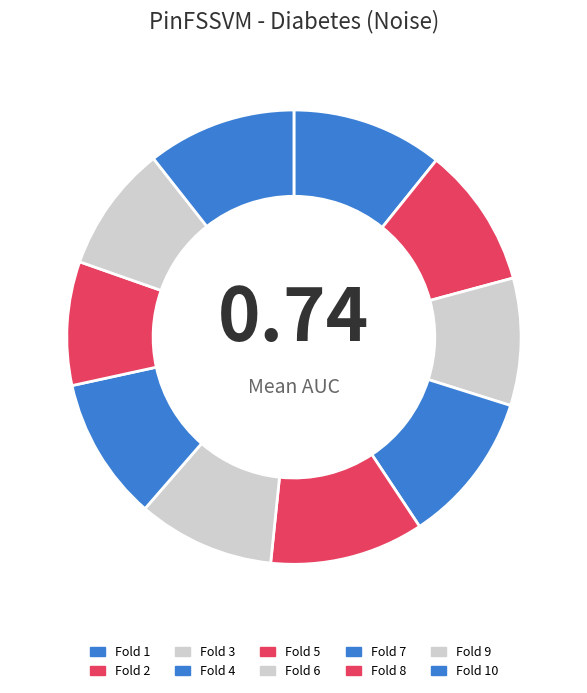

True or false: Fold 4 accounts for 11% of the total.

True